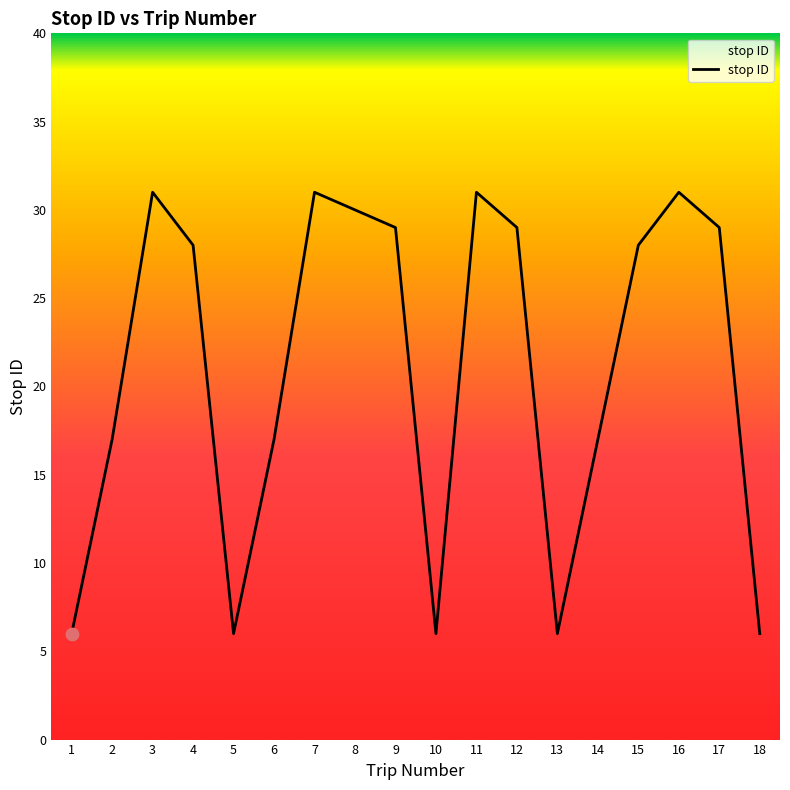

Which has a higher value, 12 or 1?

12